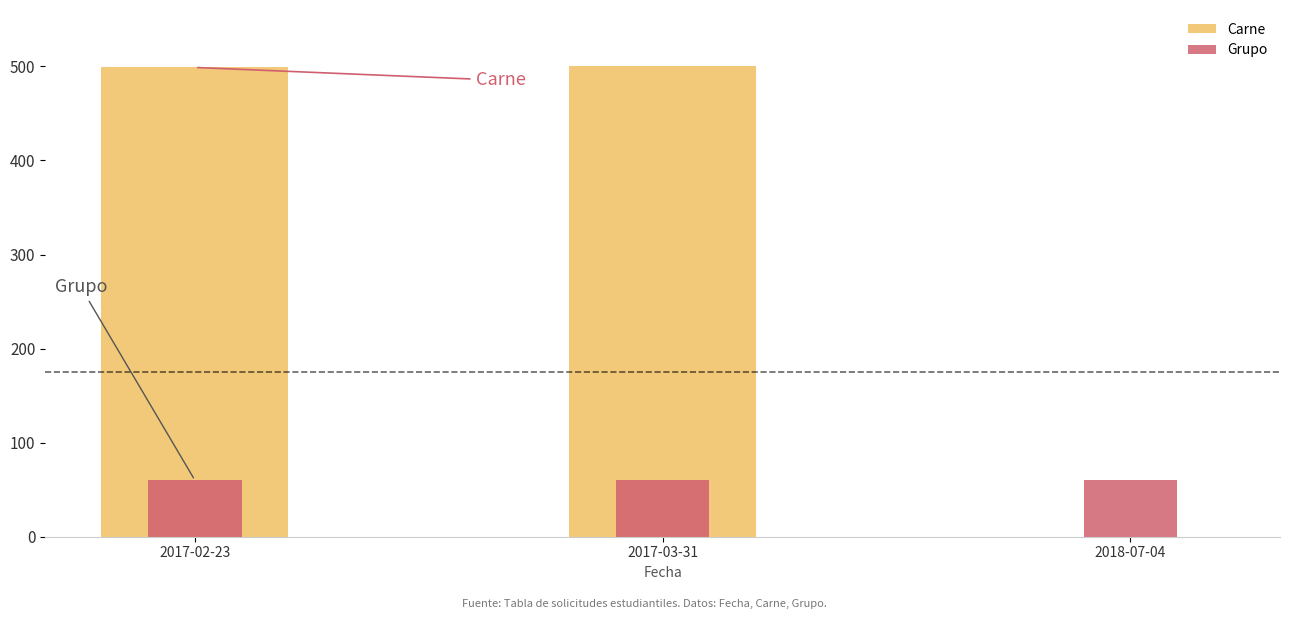

Is it true that Grupo equals 60.0 at 2018-07-04?

True